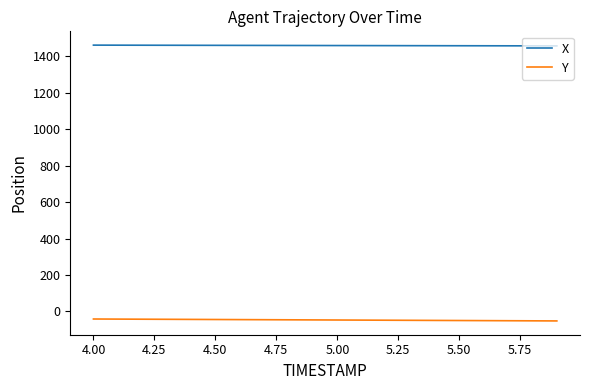

What is the sum of all Y values?

-934.9